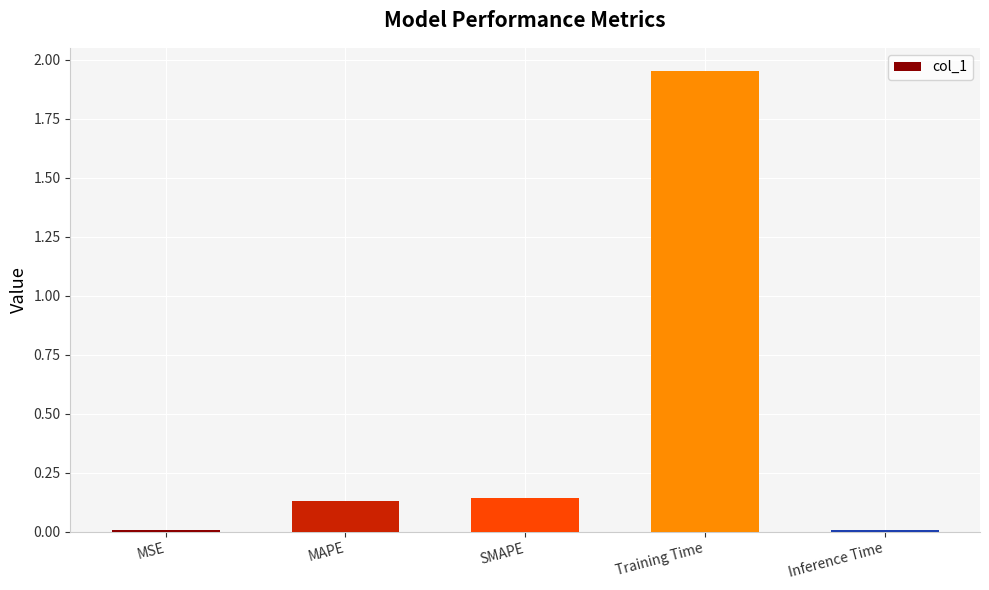

What is the label of the 5th bar from the right?

MSE